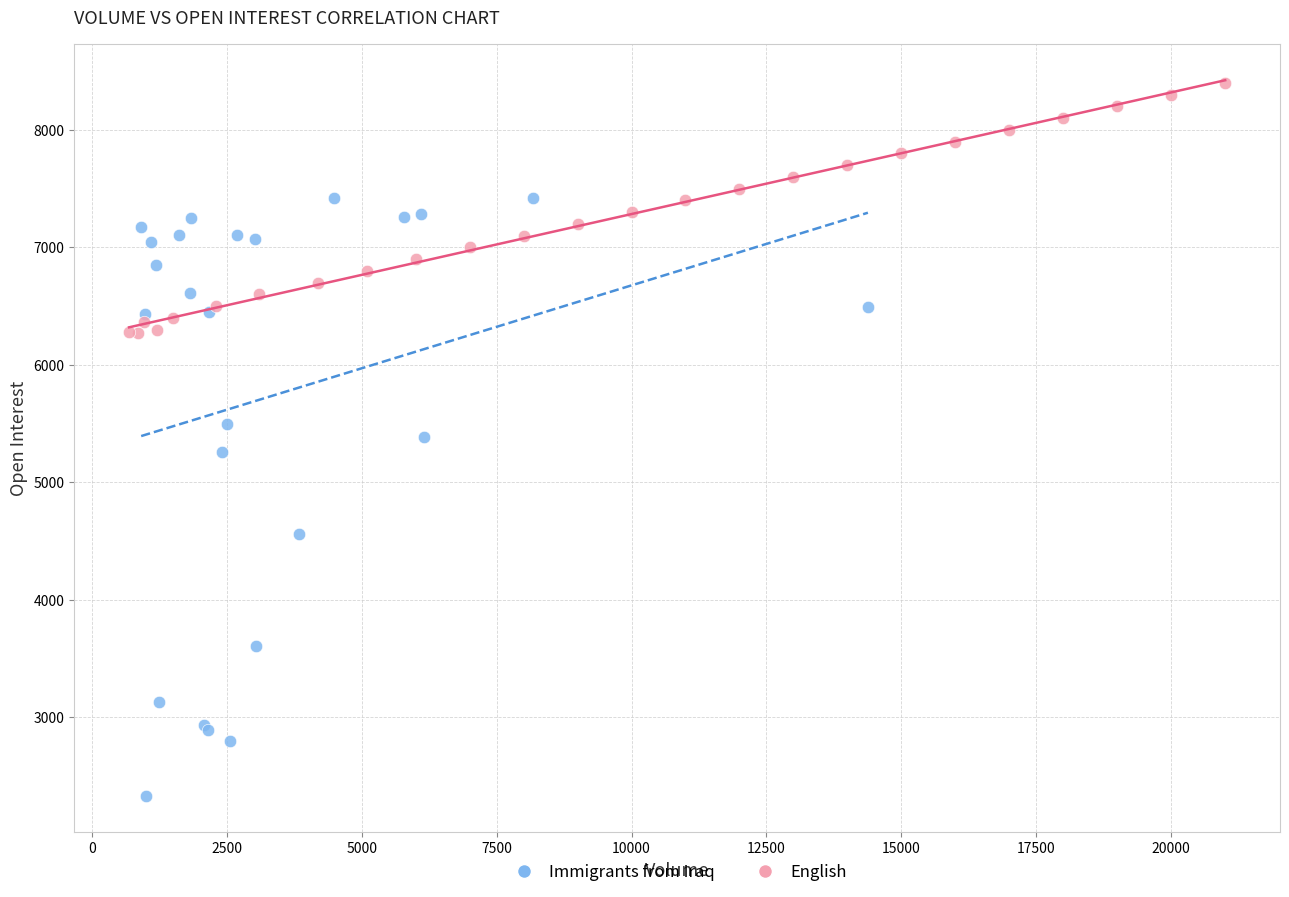

Which series contains the highest Y value?

English